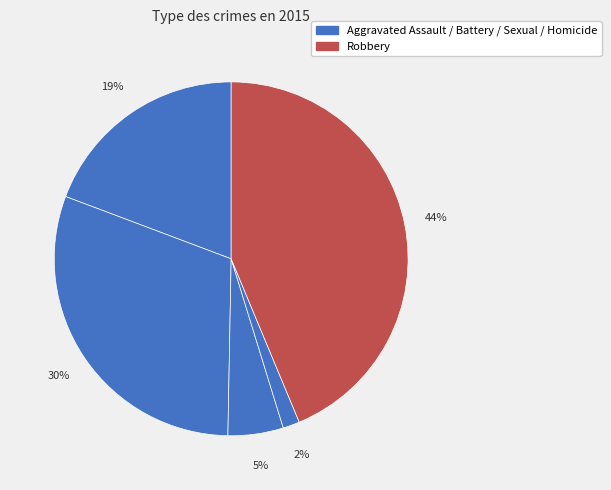

How many segments does this pie chart have?

5